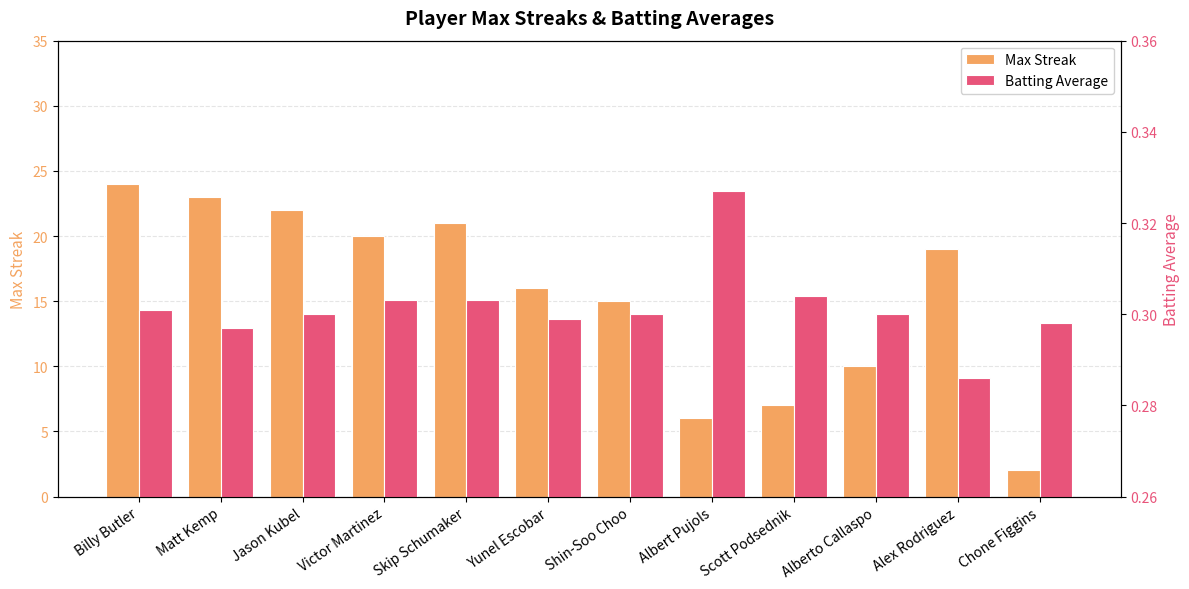

Which category has the highest value in the Max Streak series?

Billy Butler